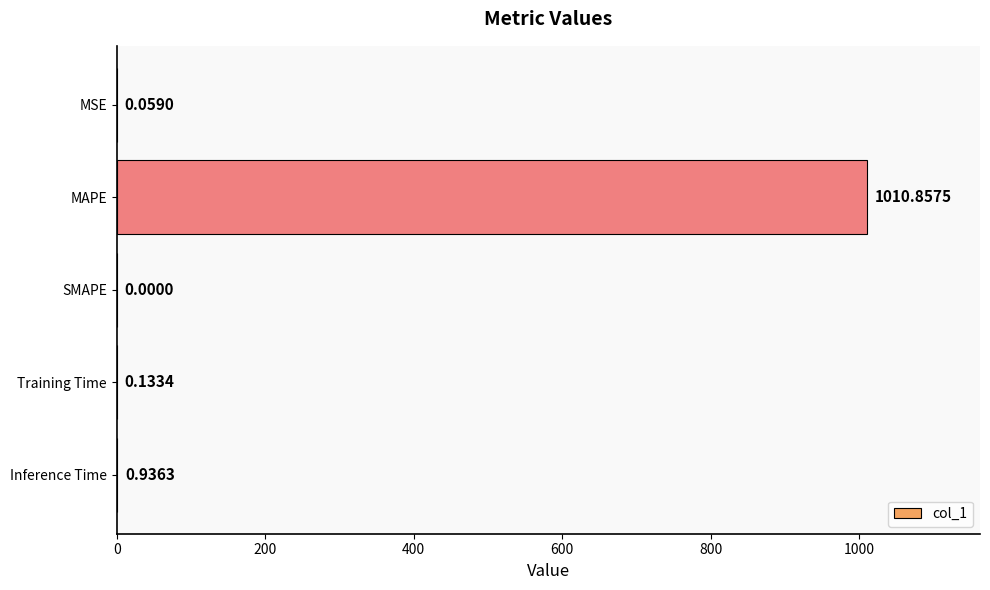

Where is the data nearest to the value 505?

Inference Time